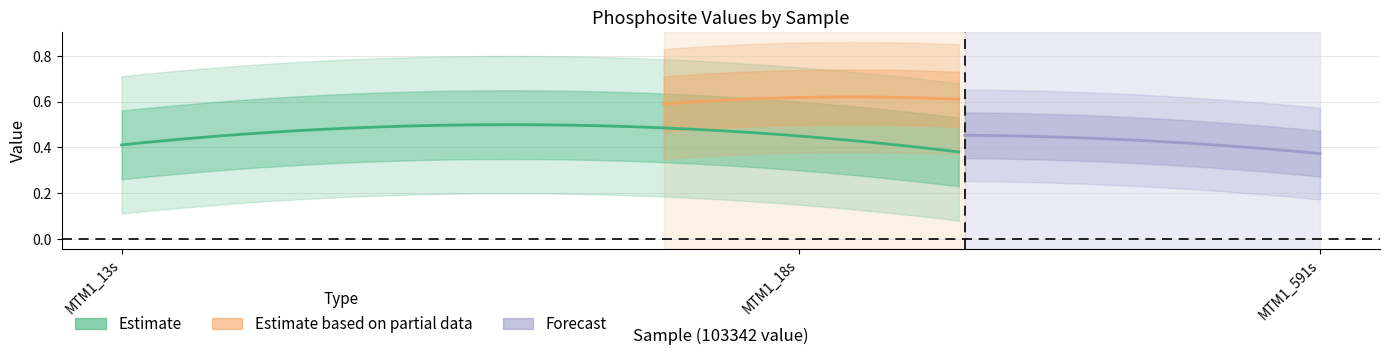

Which has a higher value, MTM1_591s or MTM1_13s?

MTM1_13s